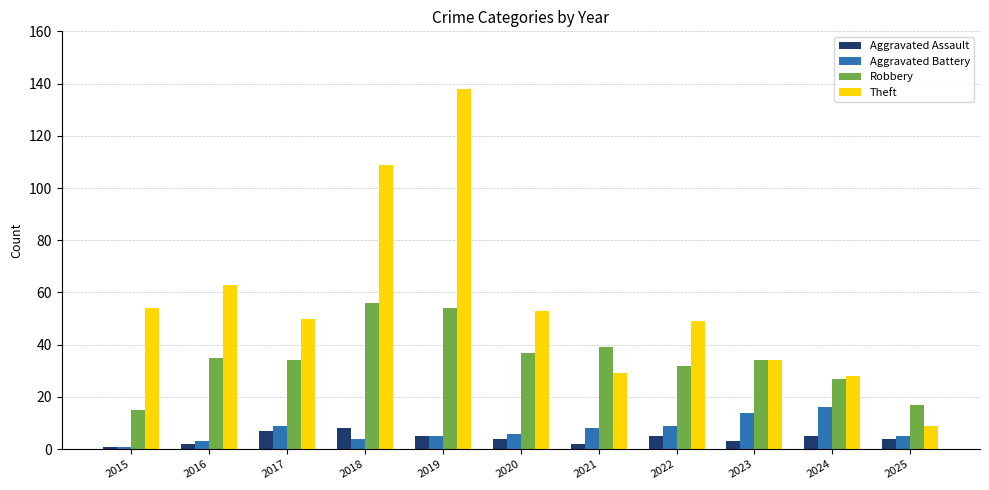

What are all the series names shown in the legend?

Aggravated Assault, Aggravated Battery, Robbery, Theft